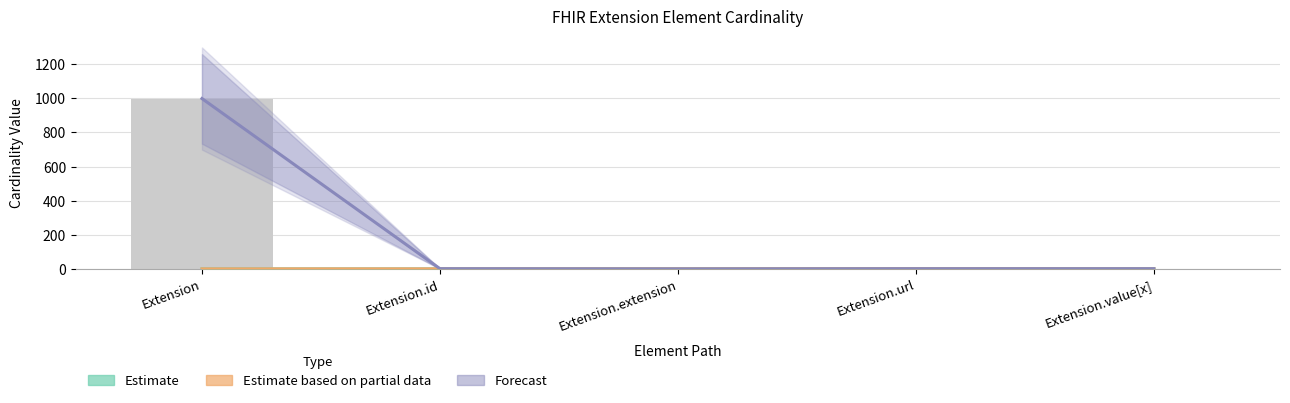

Where is Forecast nearest to the value 499?

Extension.id